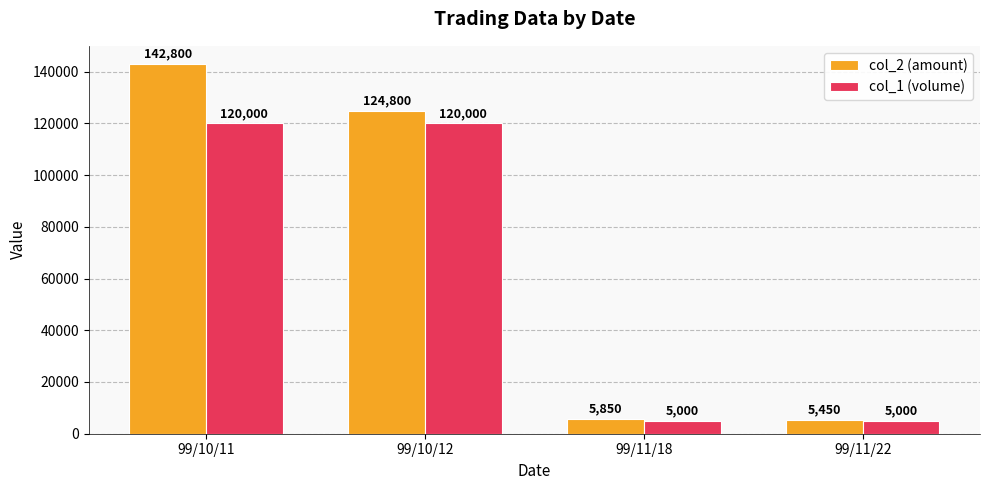

What is the difference between the col_2 (amount) values at 99/10/12 and 99/11/18?

118950